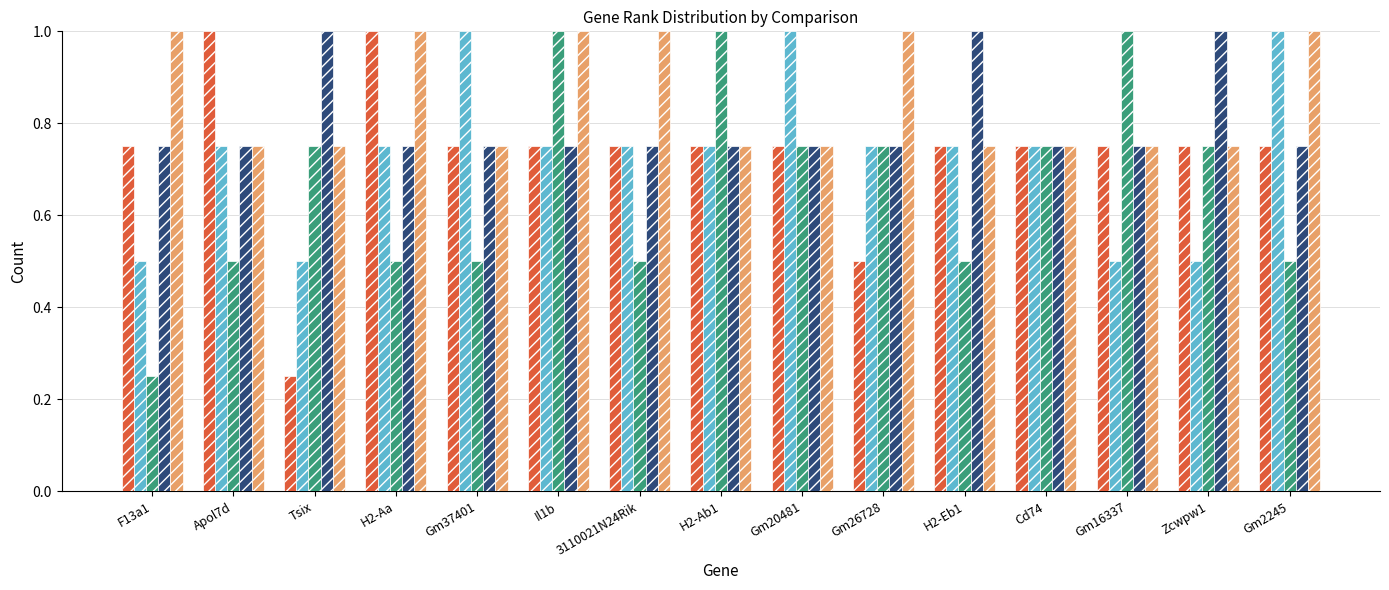

What is the maximum value shown in the chart?

1.0